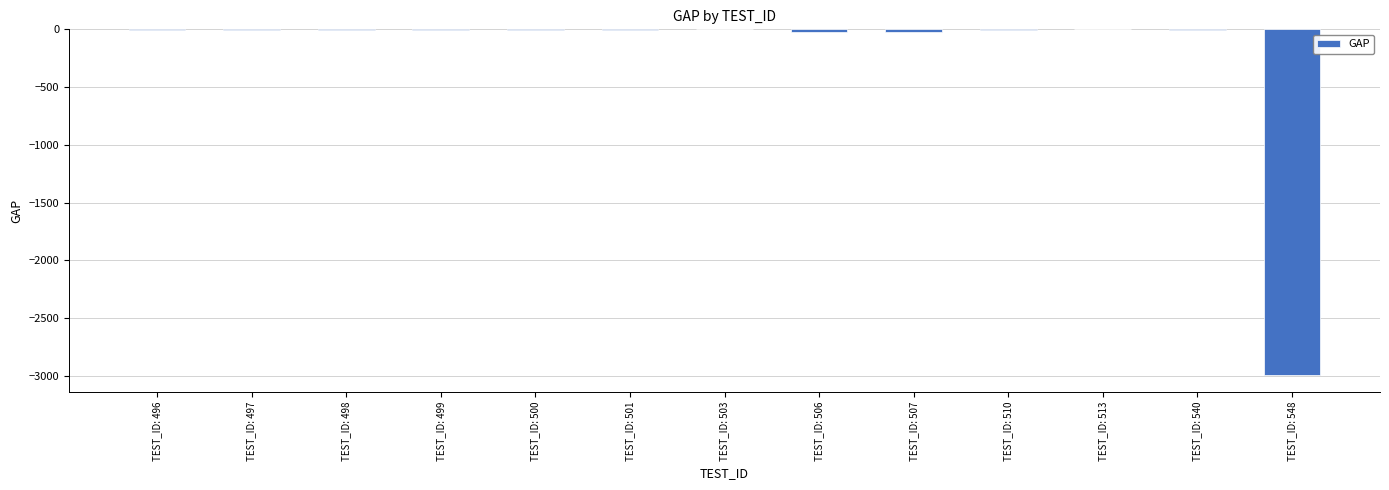

True or false: the data shows -2991.8 at TEST_ID: 548.

True